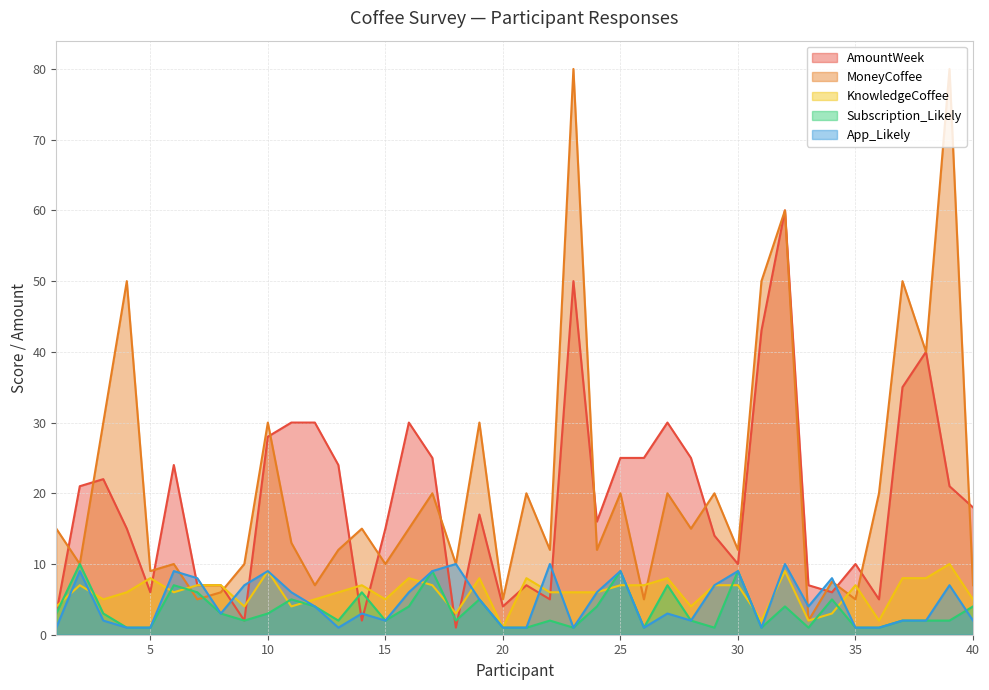

At which category does the chart reach its peak across all series?

23